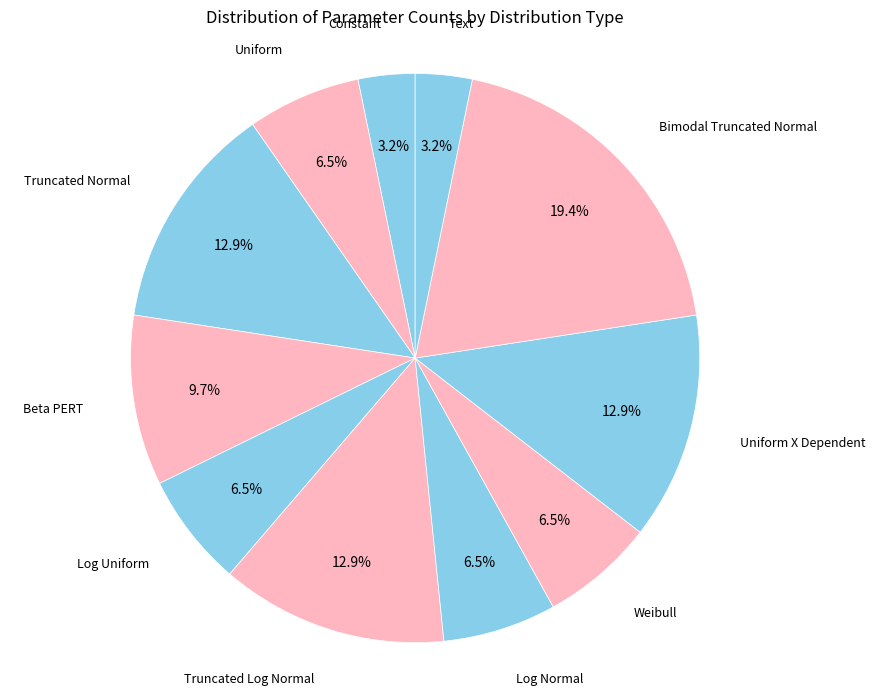

Which category has the biggest portion of the pie?

Bimodal Truncated Normal